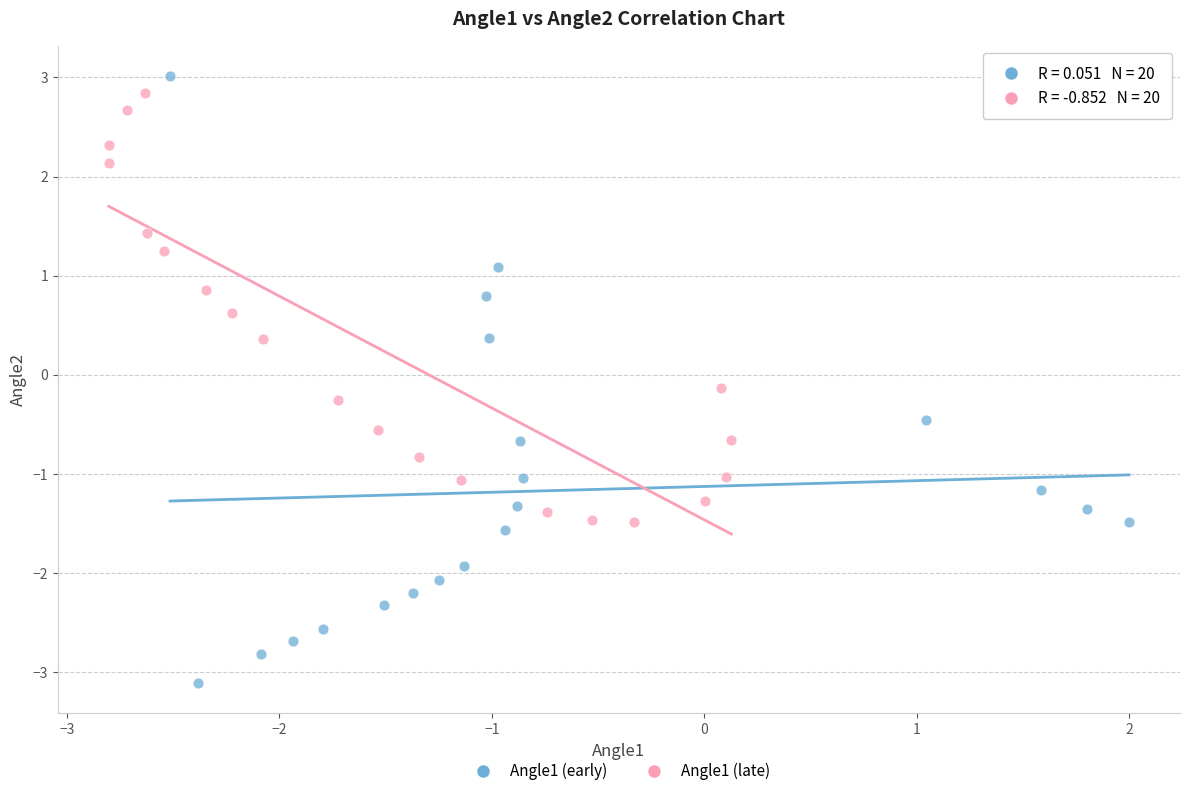

Which series reaches the minimum Y coordinate?

Angle1 (early)